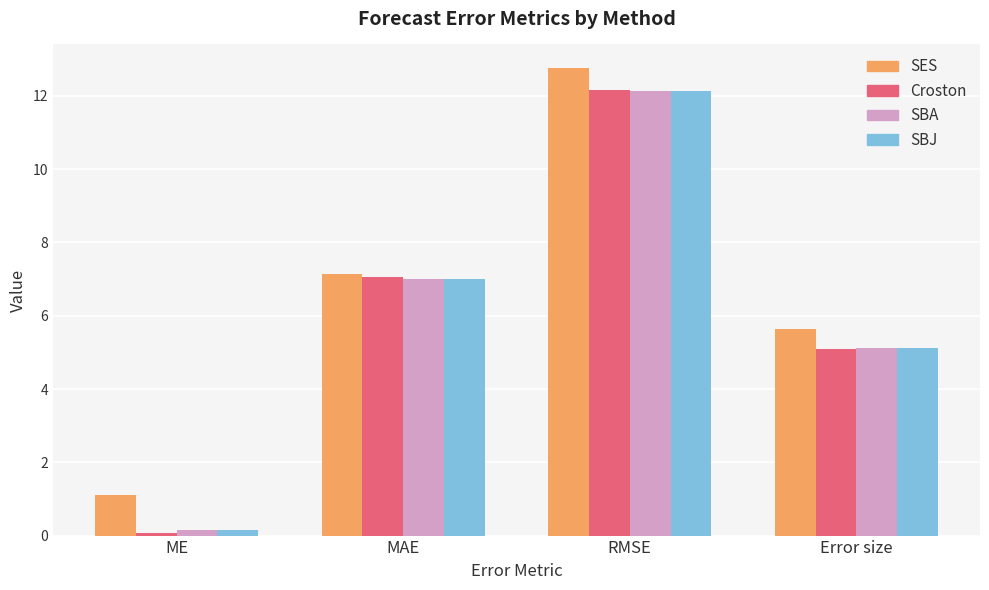

What is the difference between the SBJ values at ME and MAE?

6.8